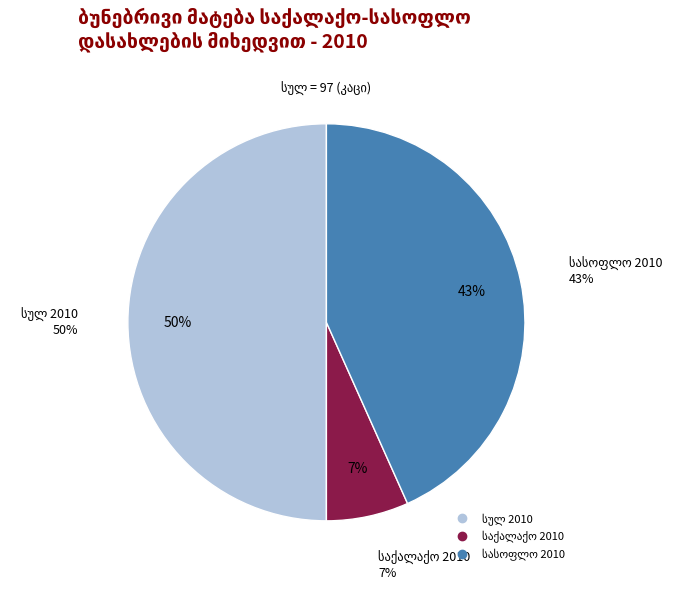

Does სასოფლო 2010 account for over 50% of the chart?

No